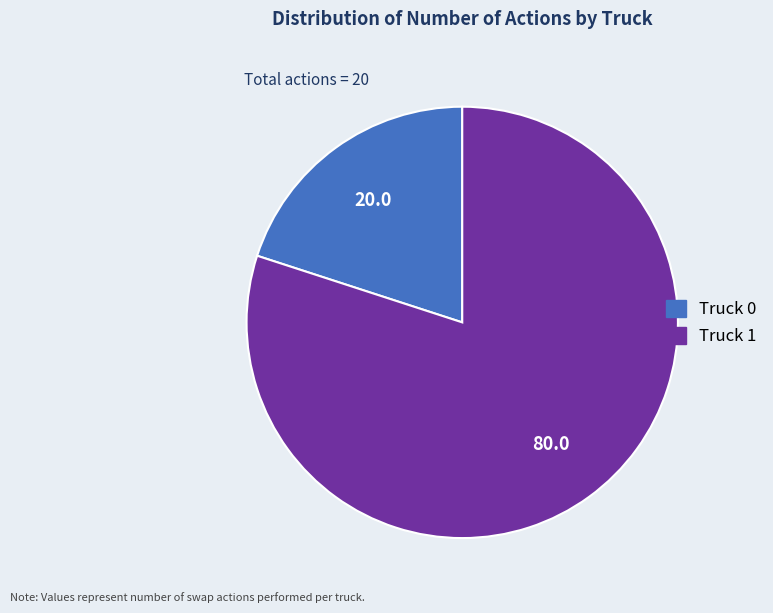

How many slices are in this pie chart?

2